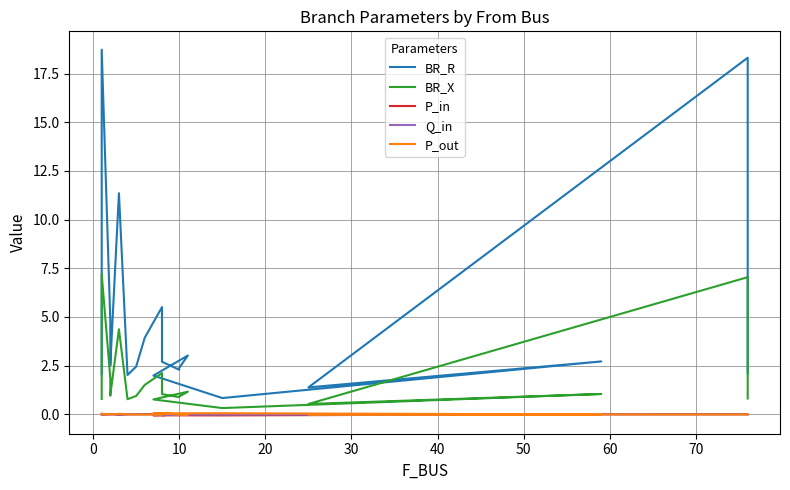

What is the average value of the BR_X series?

1.8